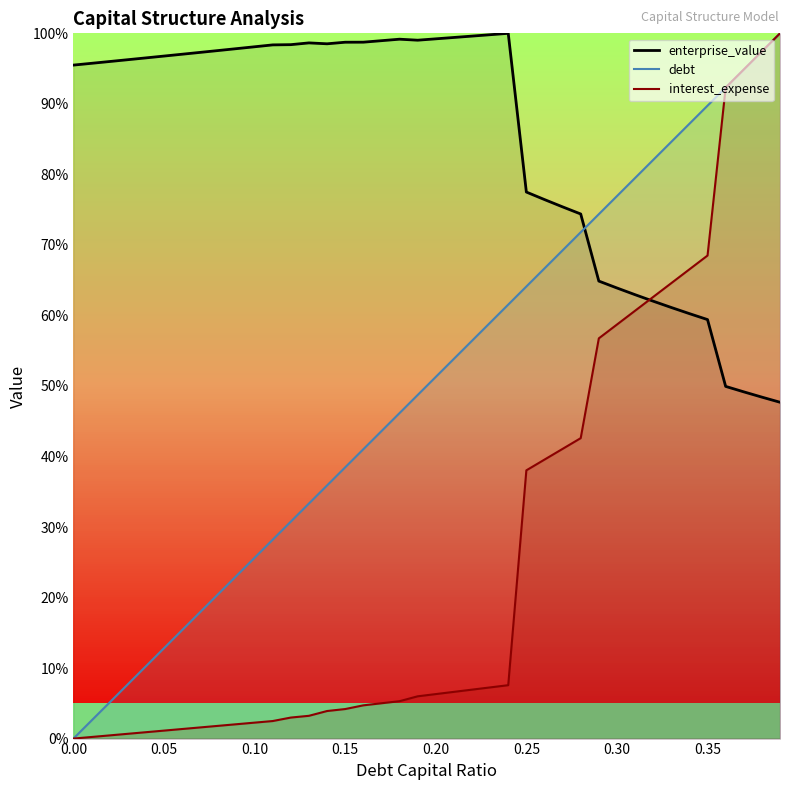

What is the average value of the interest_expense series?

26.7